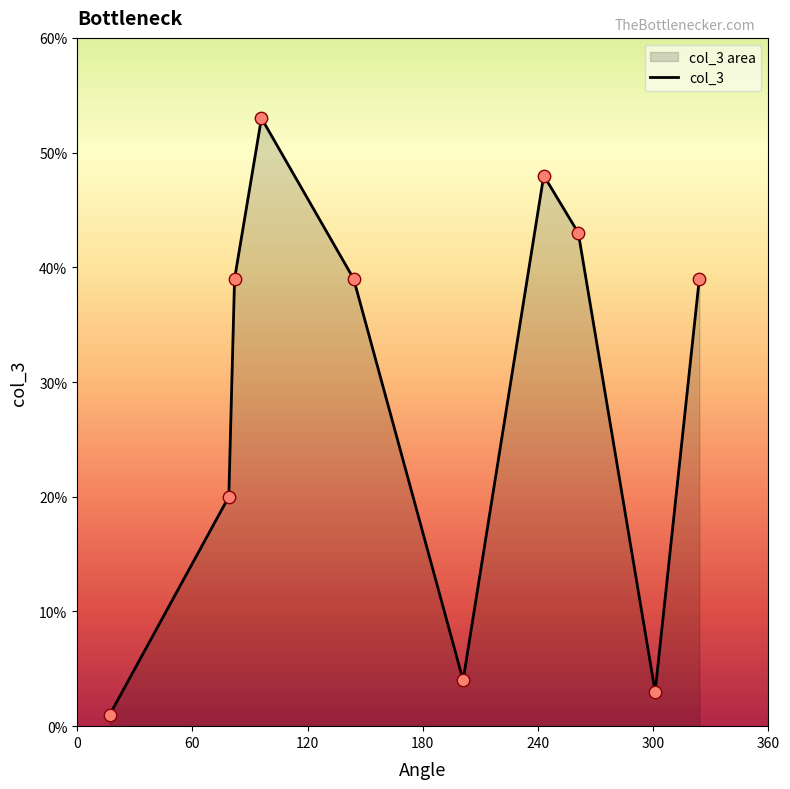

What is the maximum value shown in the chart?

53